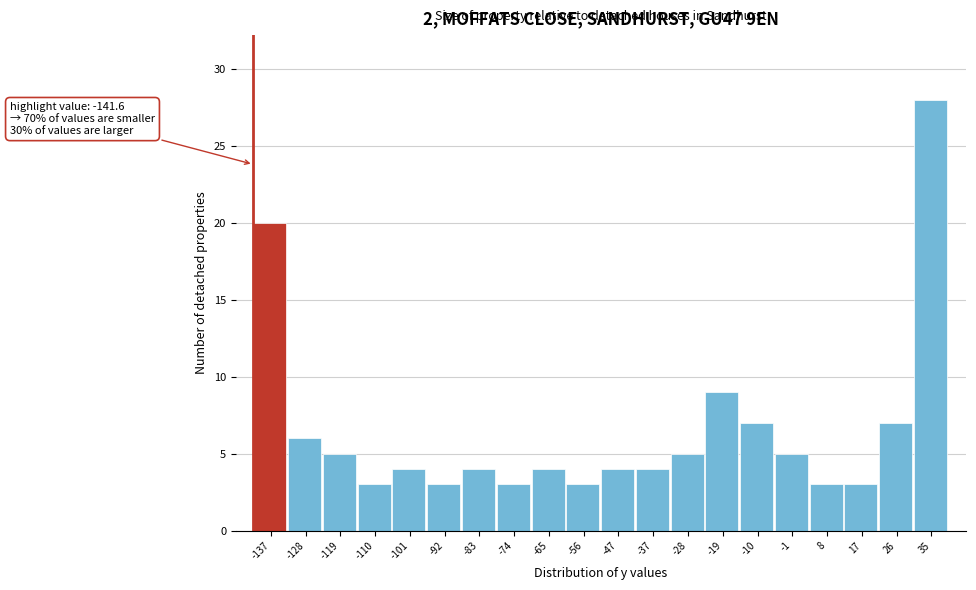

Which range on the x-axis has the tallest bar?

30 to 40